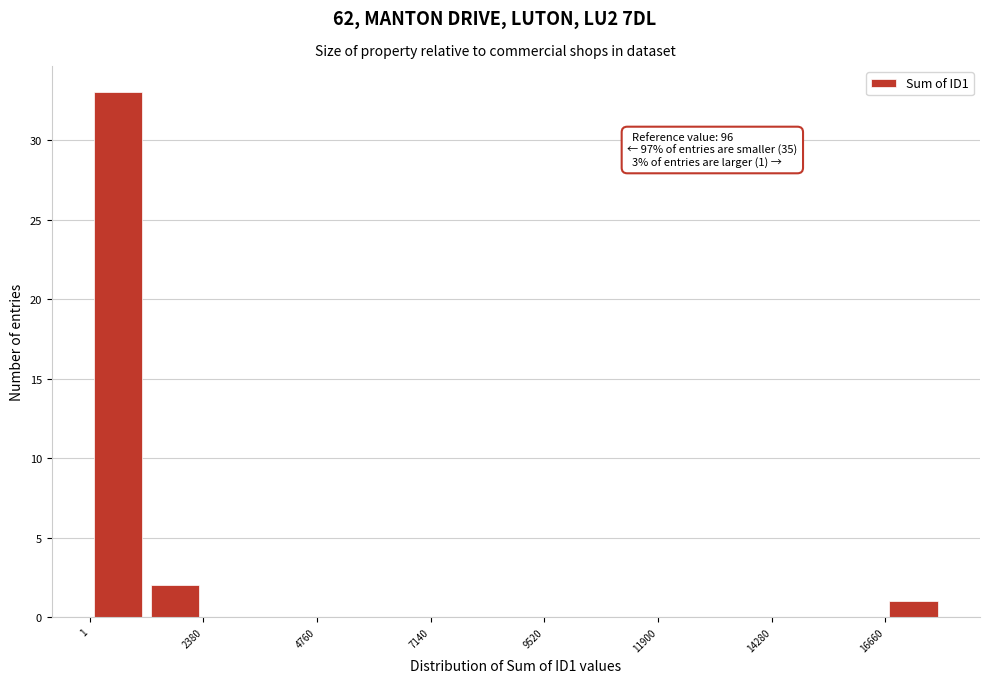

Read against the x-axis, roughly where is the centre of the tallest bar?

500